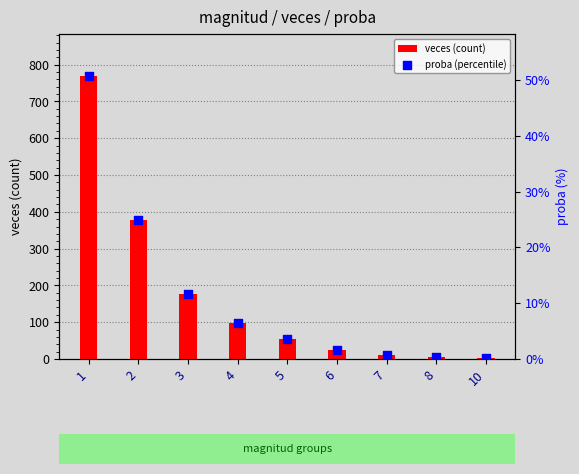

Is the value of veces (count) at 8 greater than the value of proba (percentile) at 1?

Yes